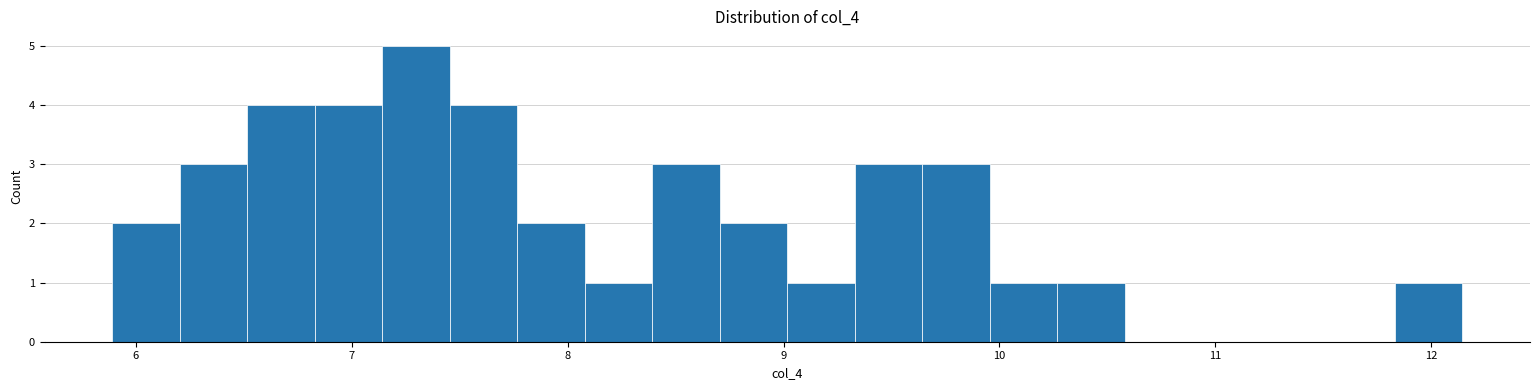

Around what value on the x-axis is the tallest bar? Give the approximate position of its centre, as read against the axis.

7.3